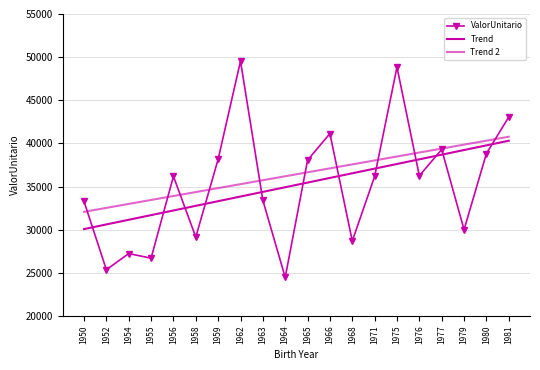

How many interior local peaks does the ValorUnitario series have?

6